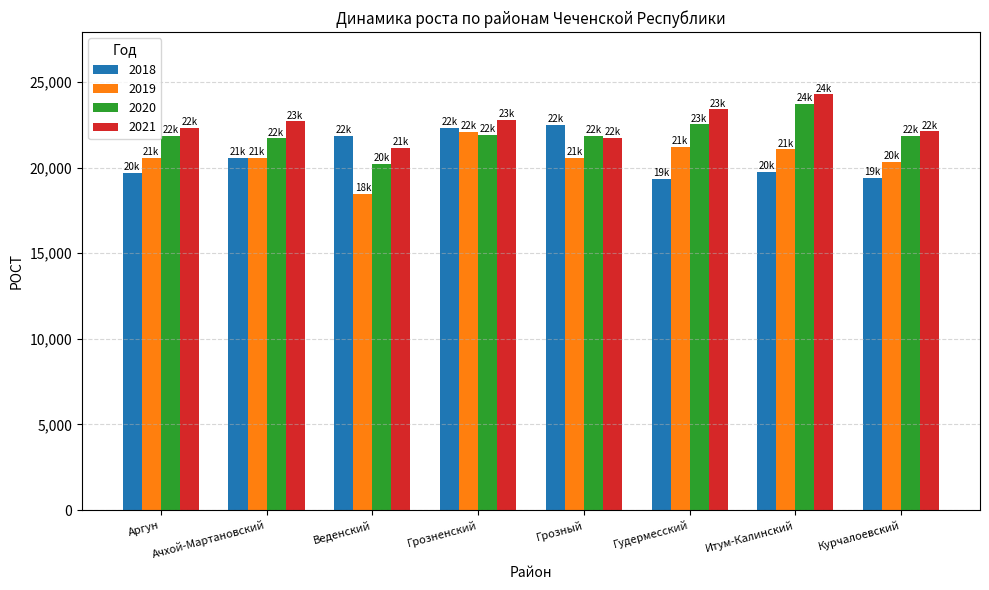

What is the difference between the maximum and second lowest values in the 2019 series?

1729.0